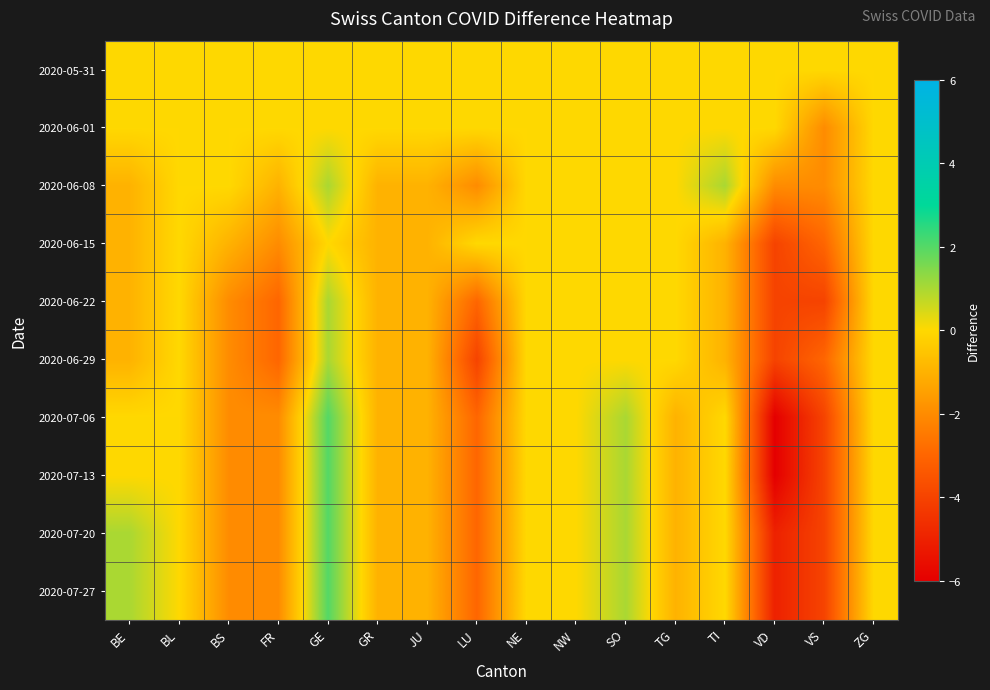

At how many categories does at least one series exceed -5?

16